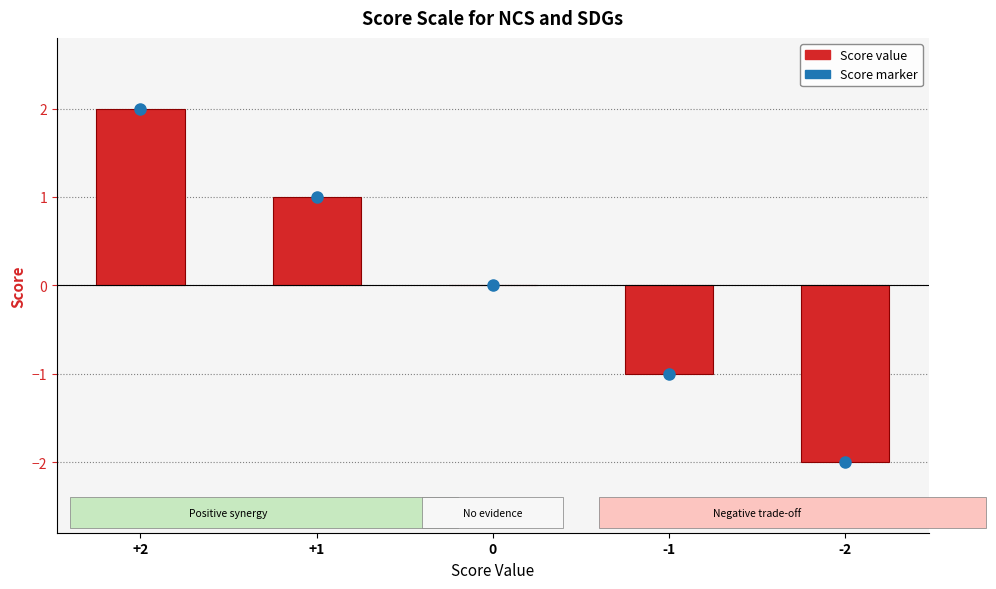

True or false: the data shows 0 at 0.

True